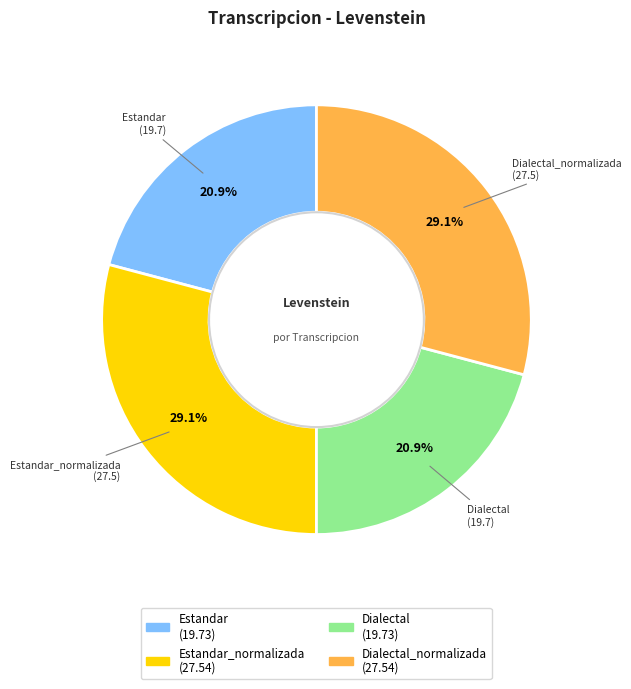

Count the number of slices in the pie.

4